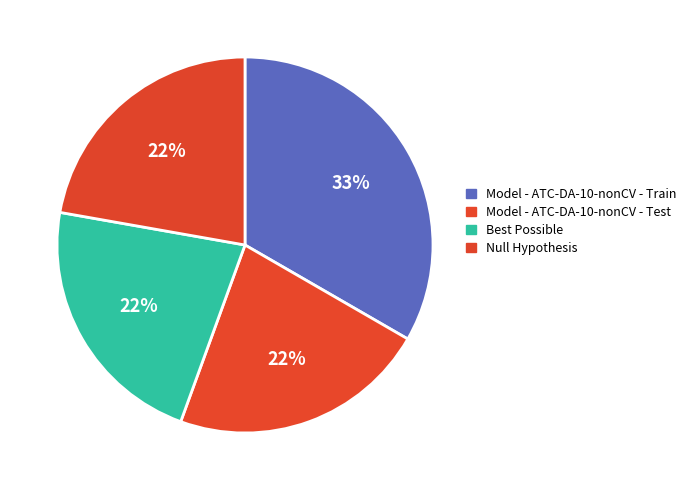

Is Null Hypothesis the majority of the pie?

No